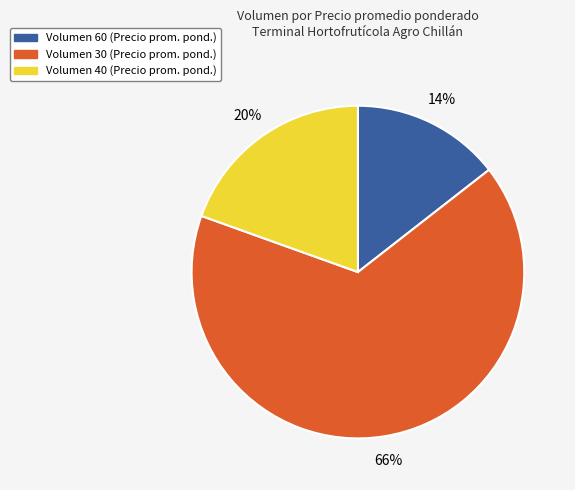

Is there any slice that represents more than half of the pie?

Yes